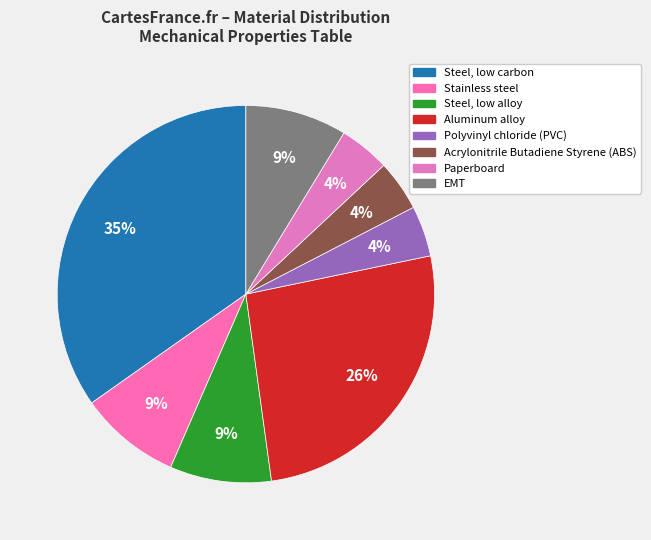

The Acrylonitrile Butadiene Styrene (ABS) slice represents 4% of the pie. True or false?

True